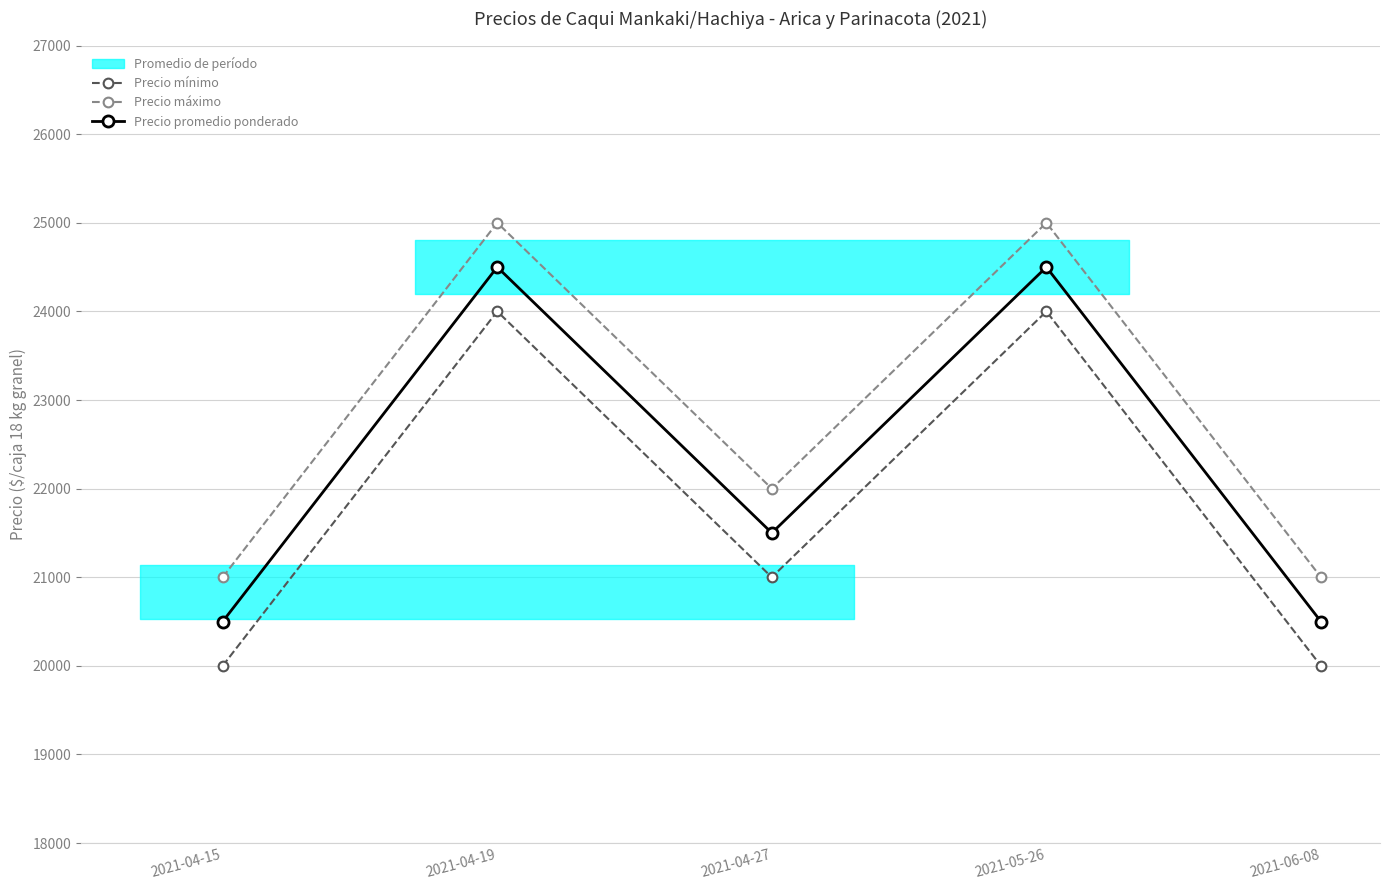

Rank the series at 2021-05-26 from lowest to highest value.

Precio mínimo, Precio promedio ponderado, Precio máximo